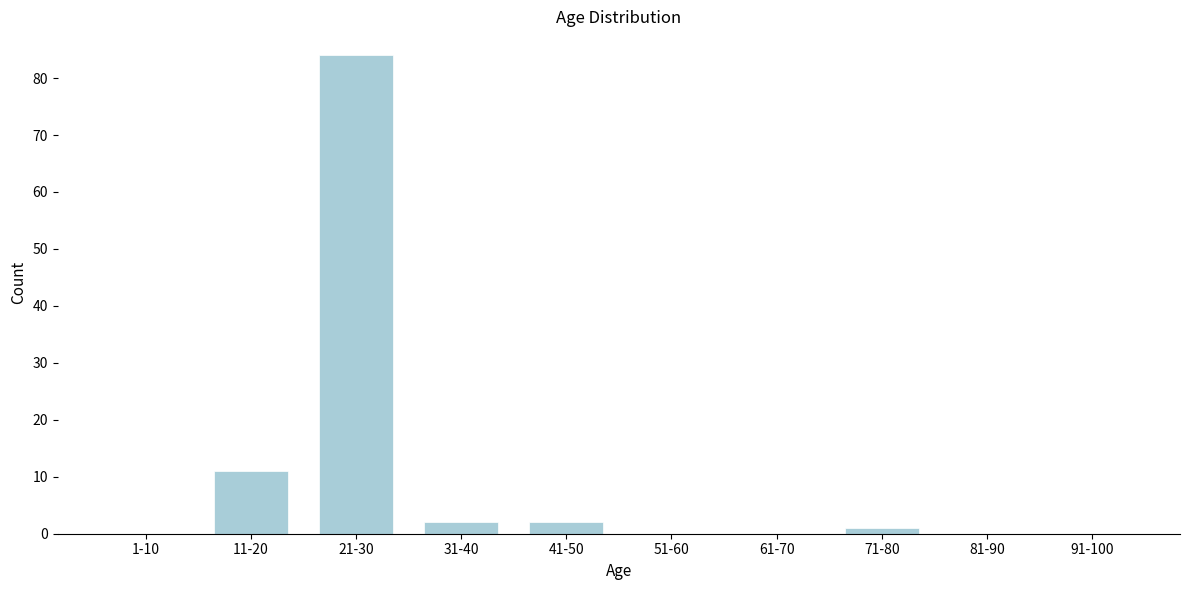

Reading right to left, list all the values displayed in this chart.

91-100=0	81-90=0	71-80=1	61-70=0	51-60=0	41-50=2	31-40=2	21-30=84	11-20=11	1-10=0